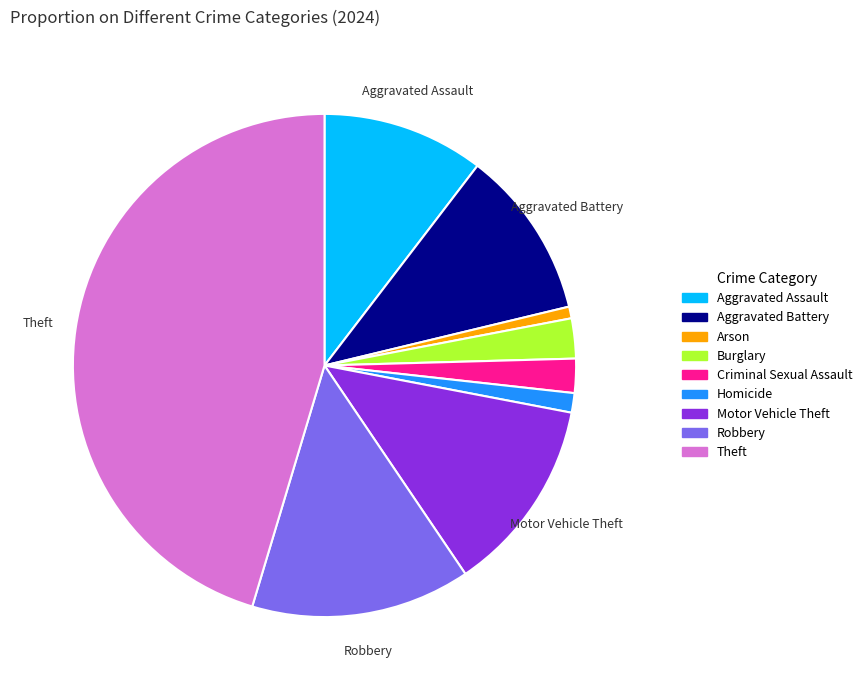

Which slice is the largest?

Theft